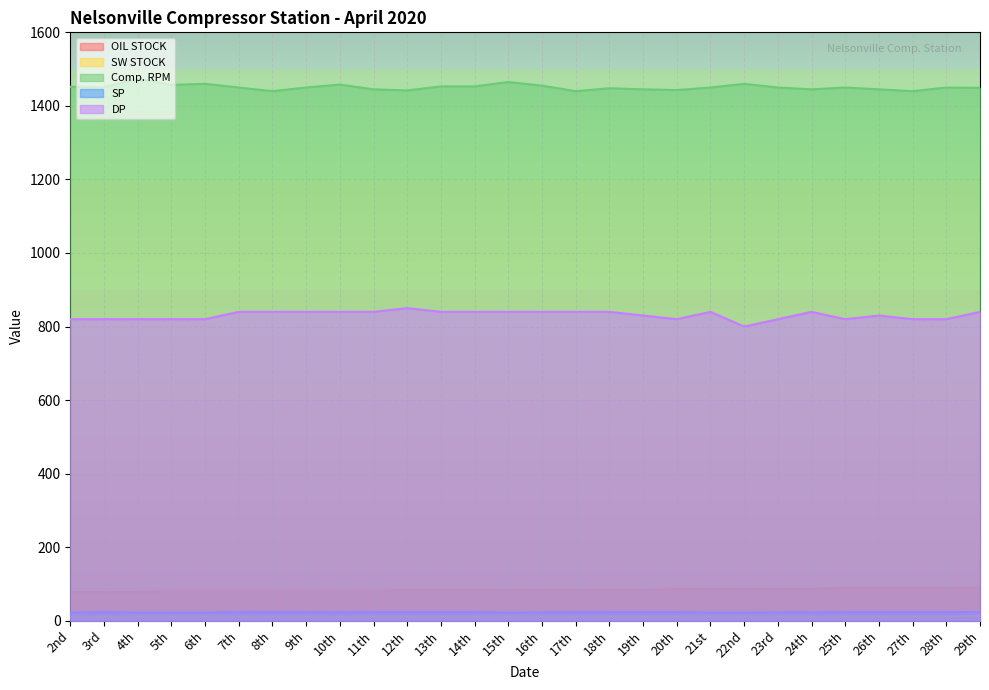

What is the total value across all series at 29th?

2416.2